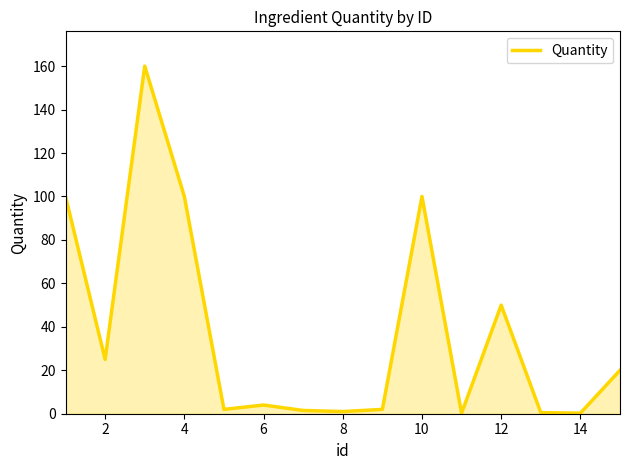

What is the greatest value displayed?

160.0